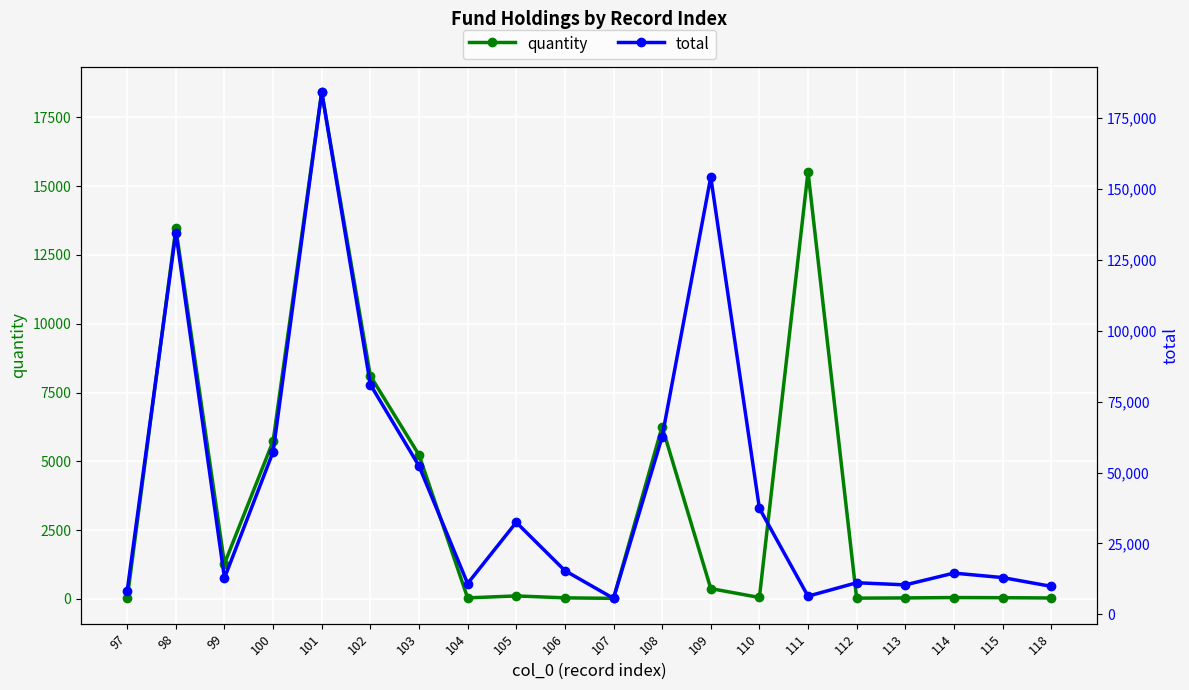

Is this an area chart (filled region under the line)?

No